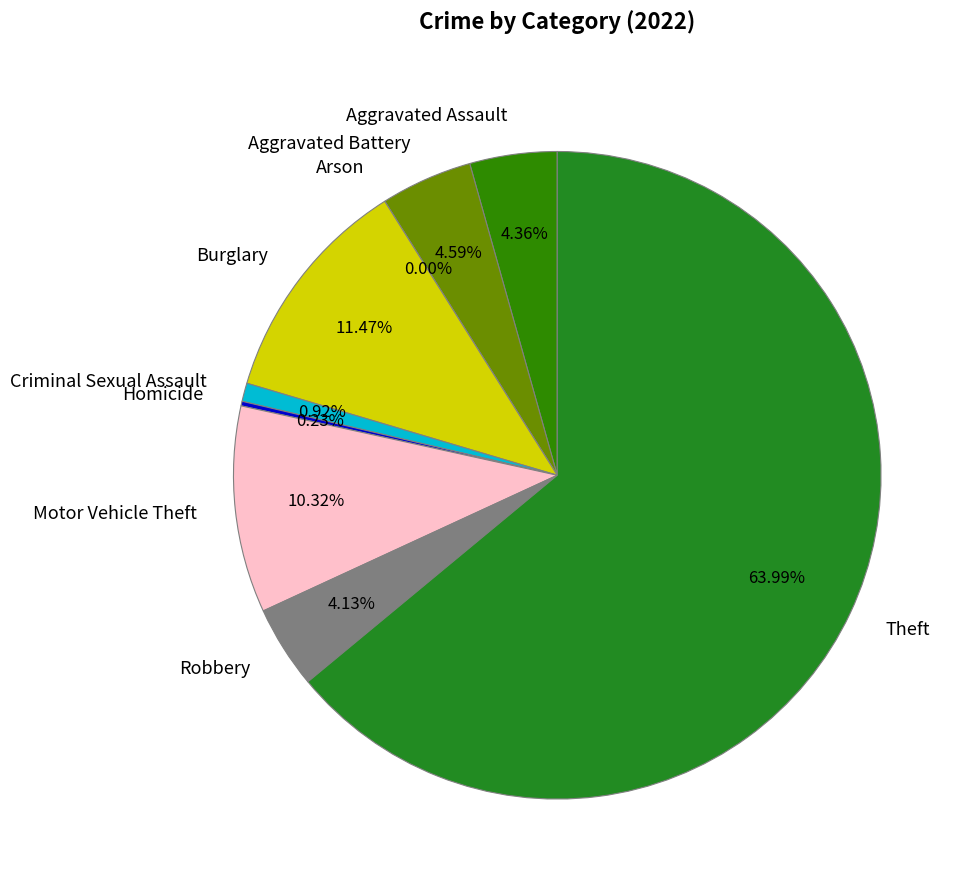

Which category has the biggest portion of the pie?

Theft